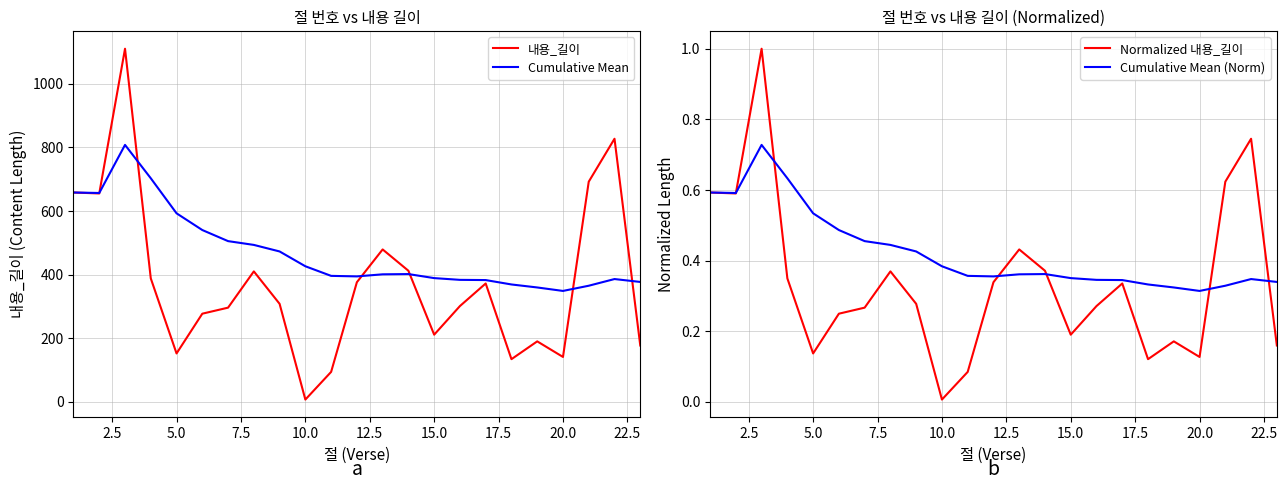

What is the highest value of the Cumulative Mean series?

807.7